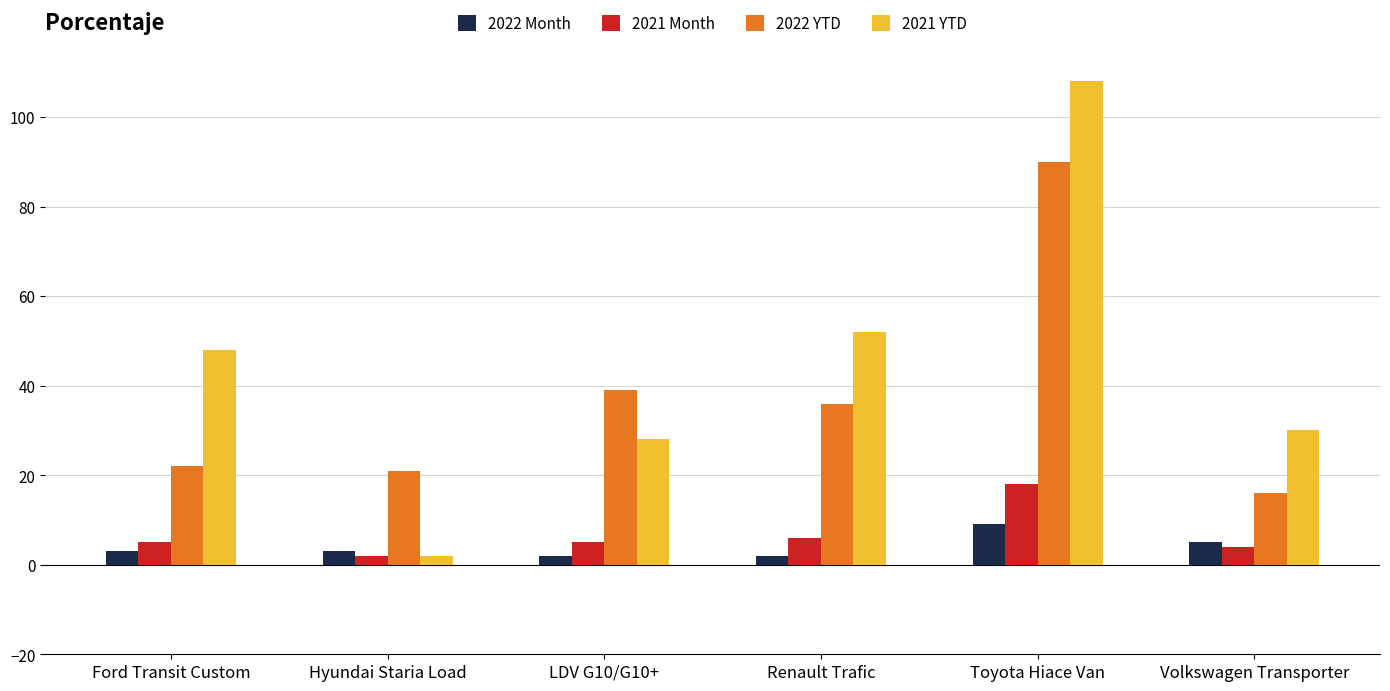

The 2022 YTD series shows 39 at LDV G10/G10+. True or false?

True